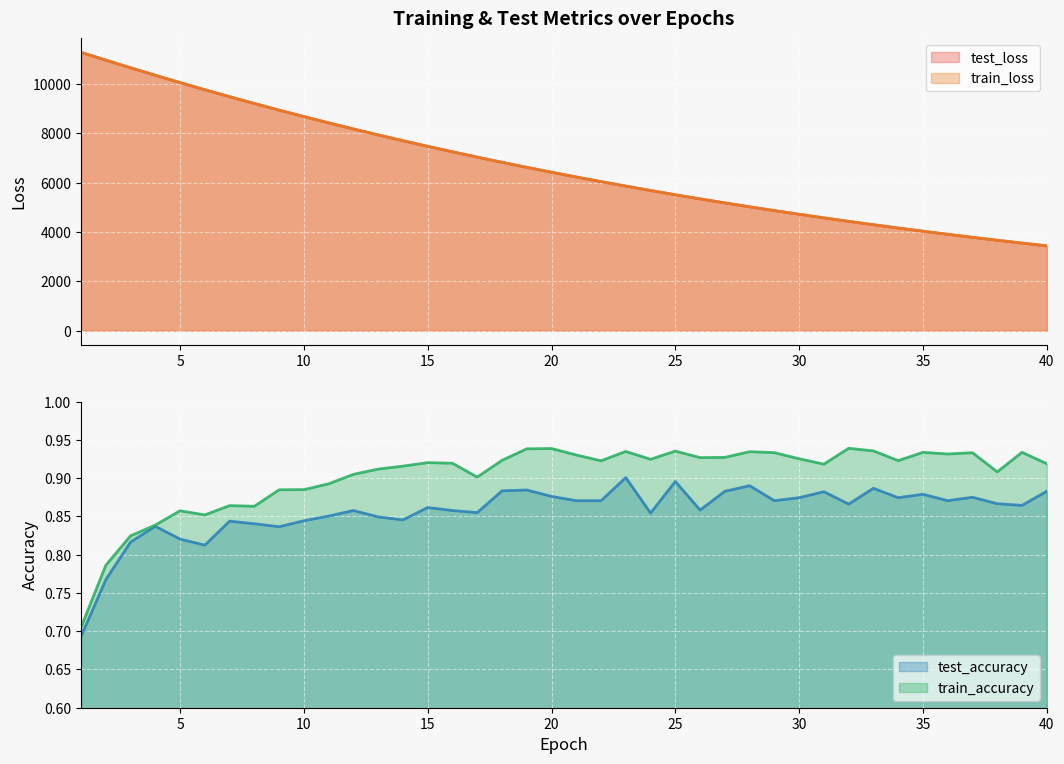

The value of train_loss at 18 is 9793.5. True or false?

False